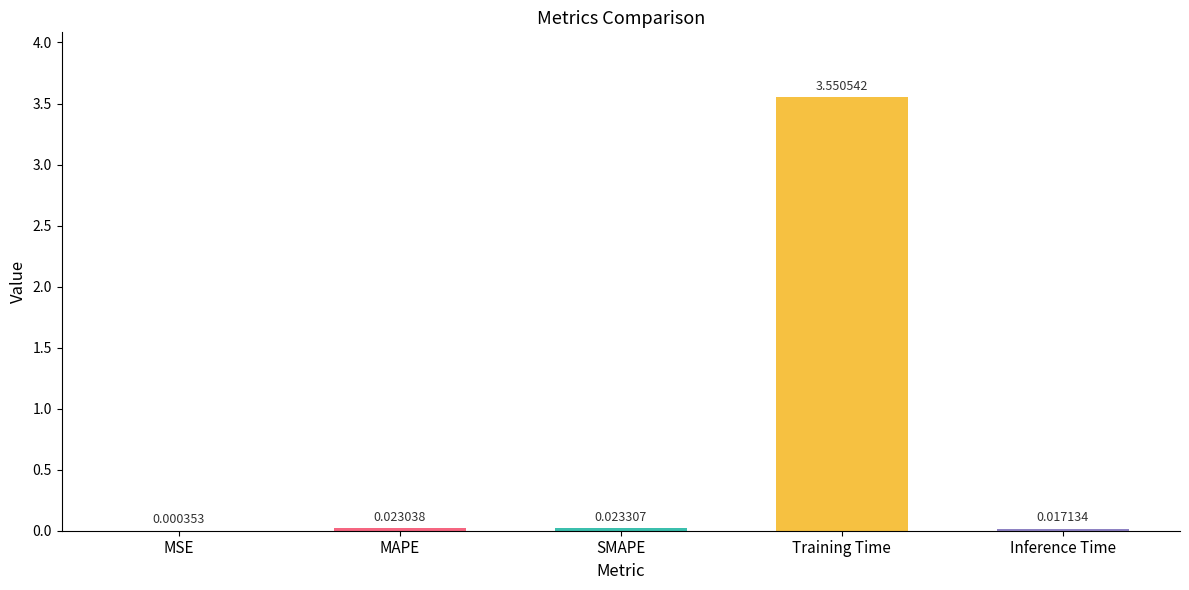

Between MSE and SMAPE, which is larger?

SMAPE